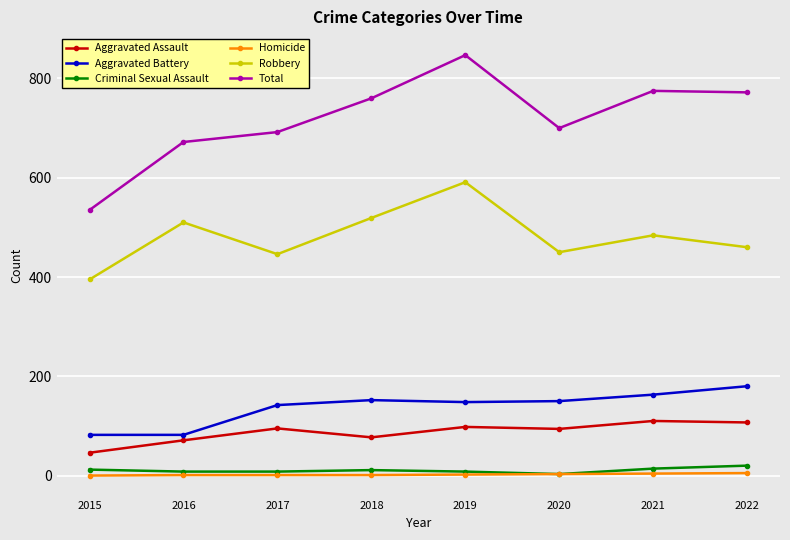

What is the greatest value displayed?

847